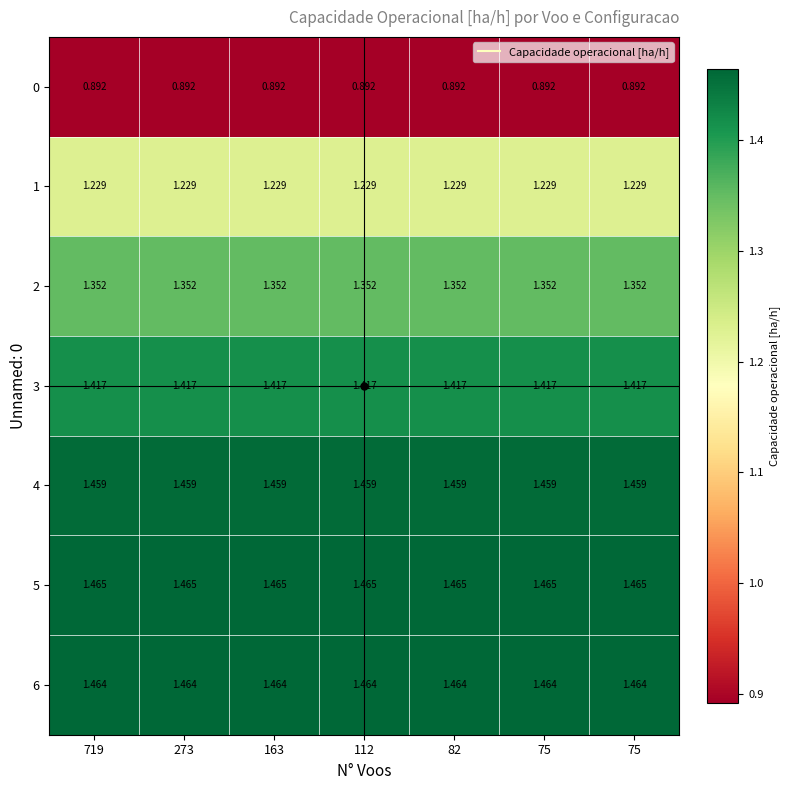

Which series has the largest total across all categories?

5